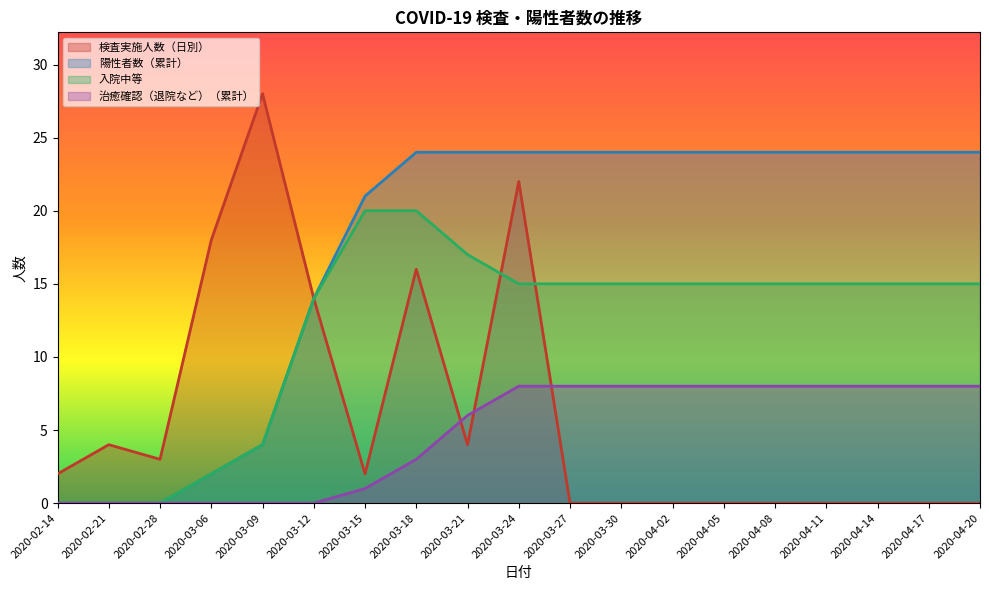

What are all the series names shown in the legend?

検査実施人数（日別）, 陽性者数（累計）, 入院中等, 治癒確認（退院など）（累計）